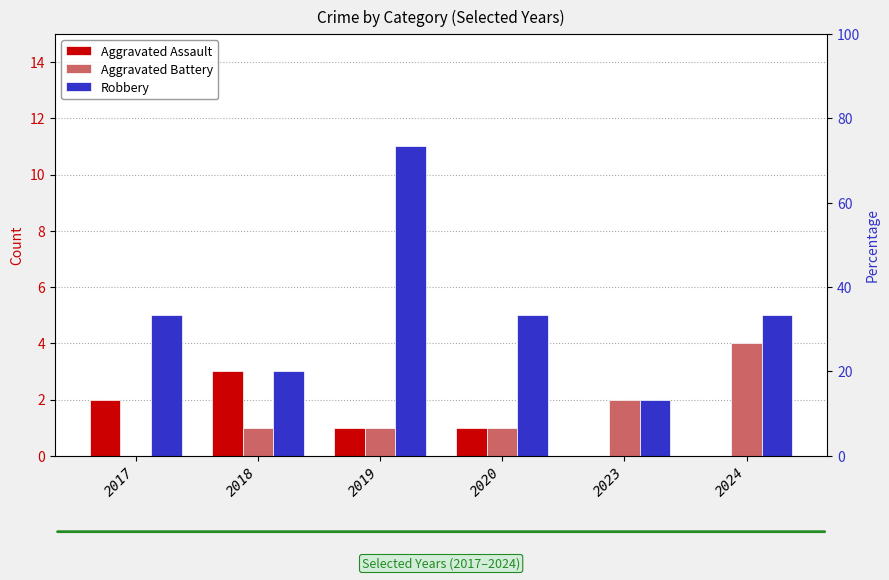

Which category has the lowest value in the Robbery series?

2023